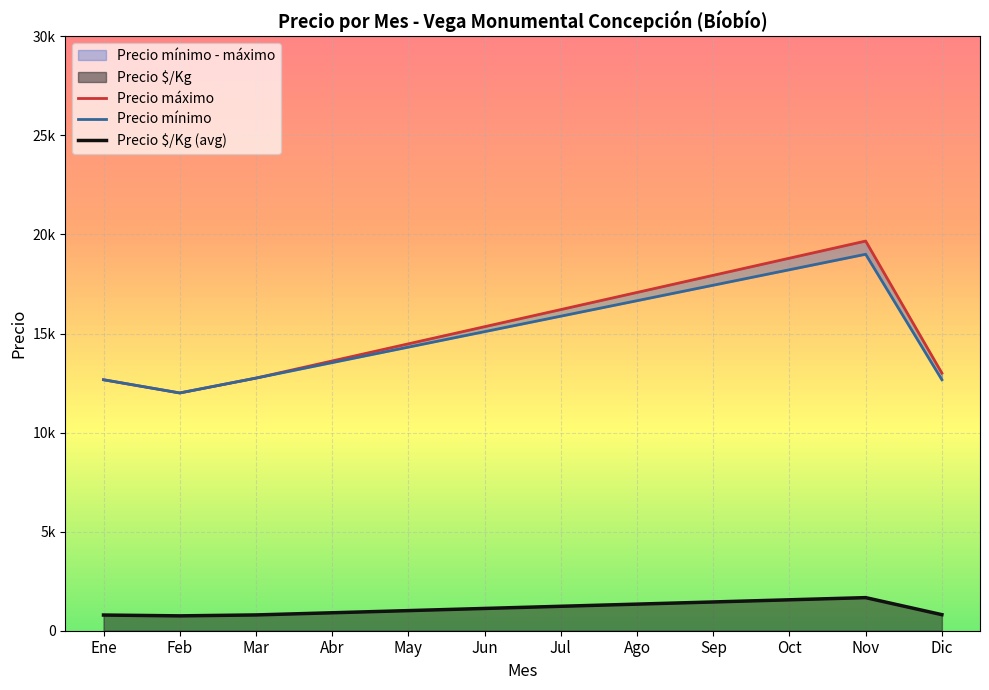

True or false: Precio mínimo and Precio $/Kg intersect in this chart.

False